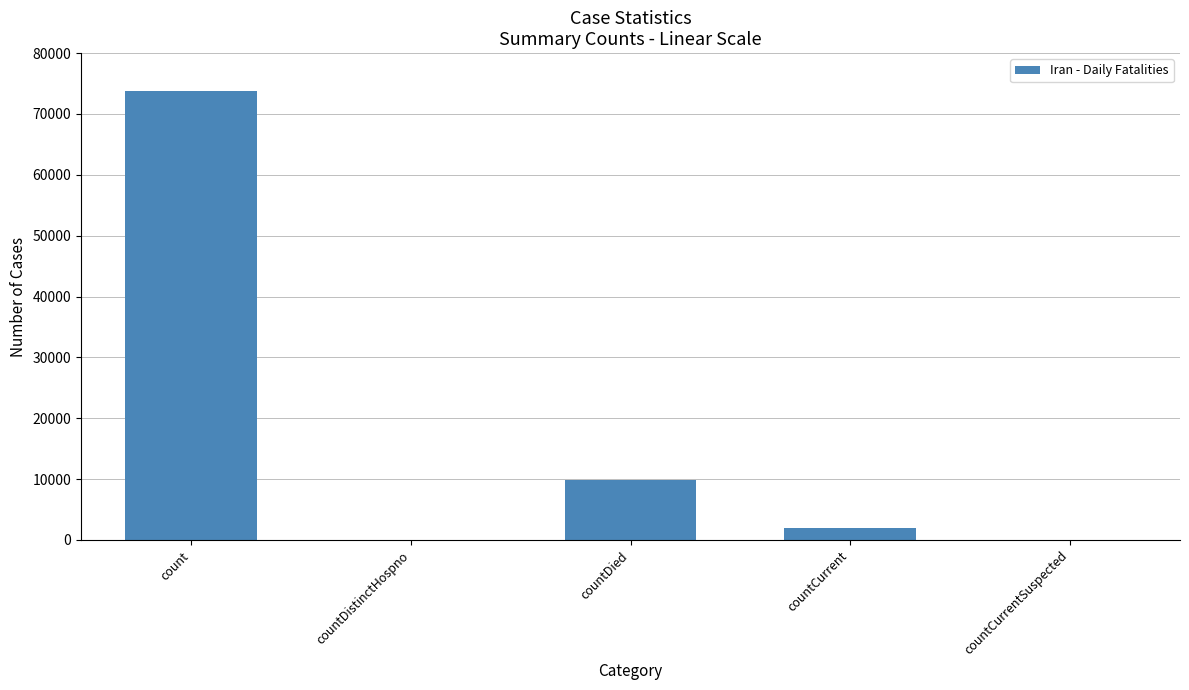

What is the average value?

17109